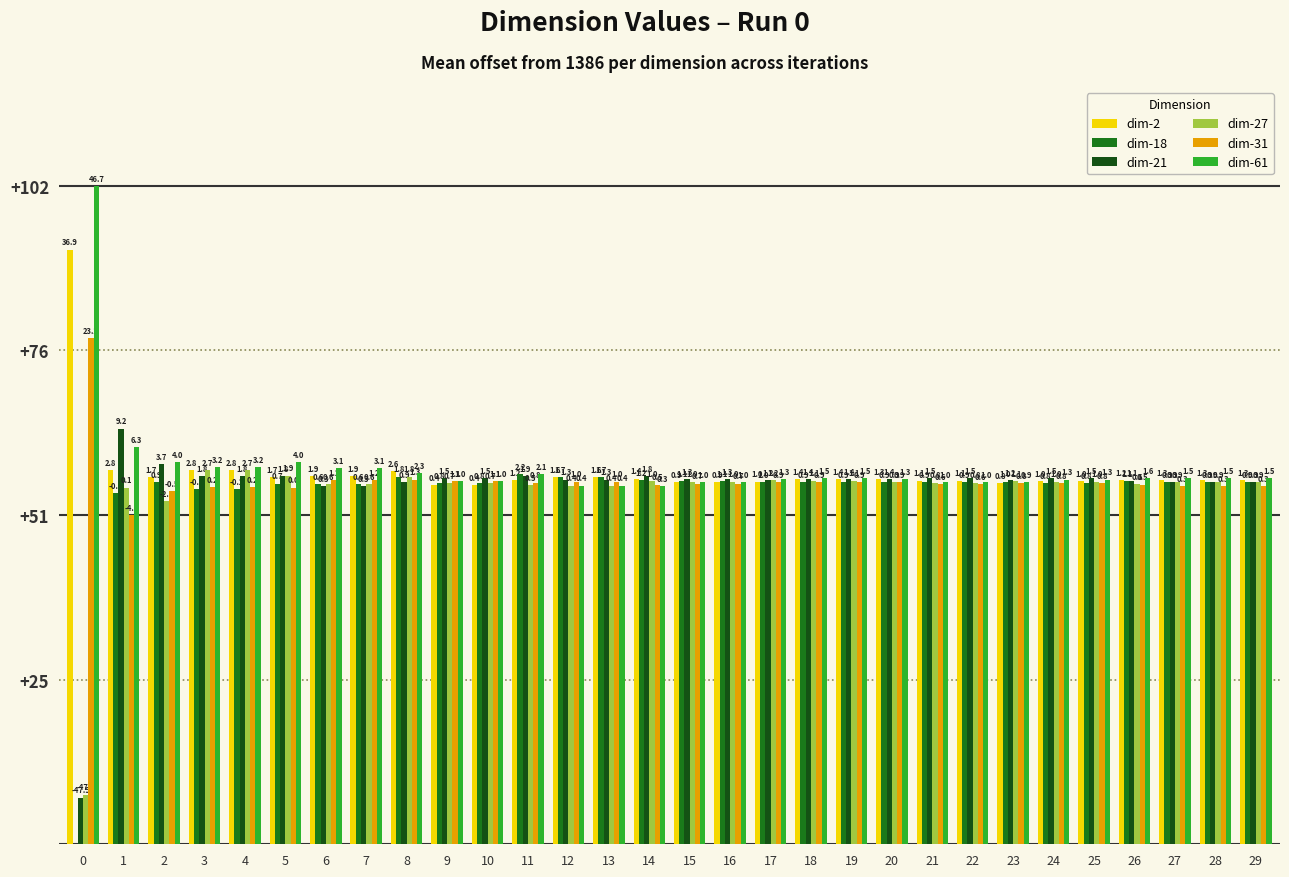

Where is dim-31 nearest to the value 64?

8